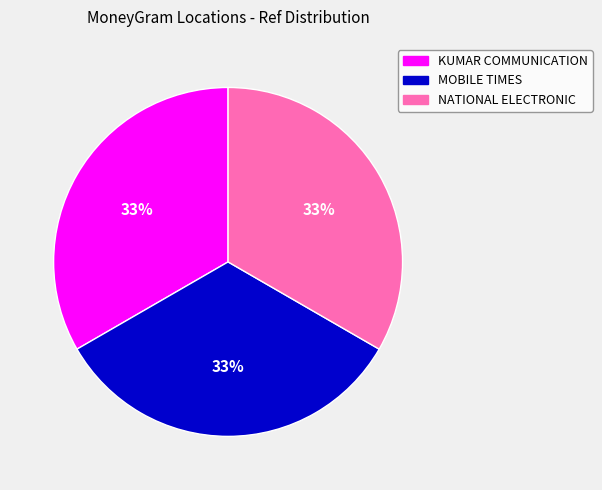

Count the number of slices in the pie.

3